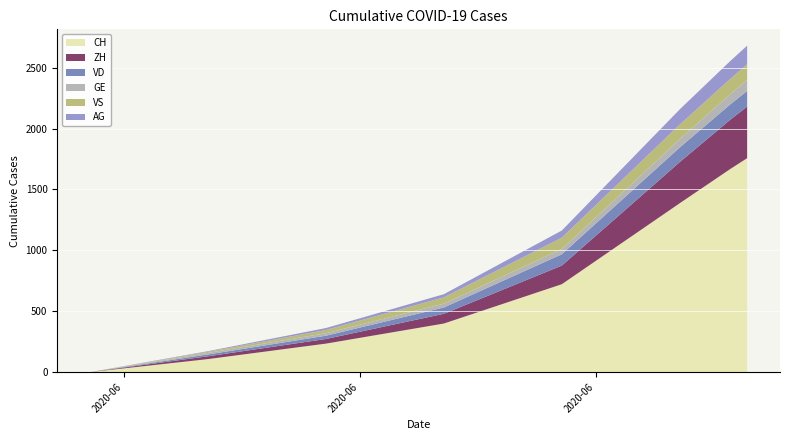

What is the highest value of the CH series?

1757